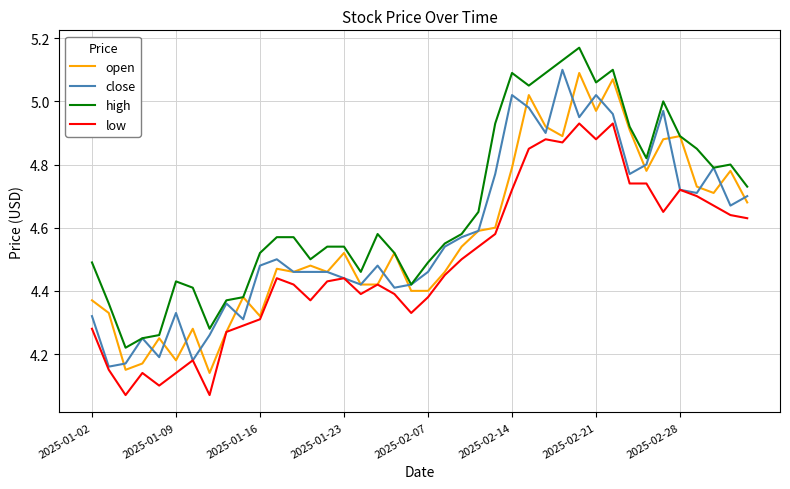

True or false: low and high cross at least once.

False